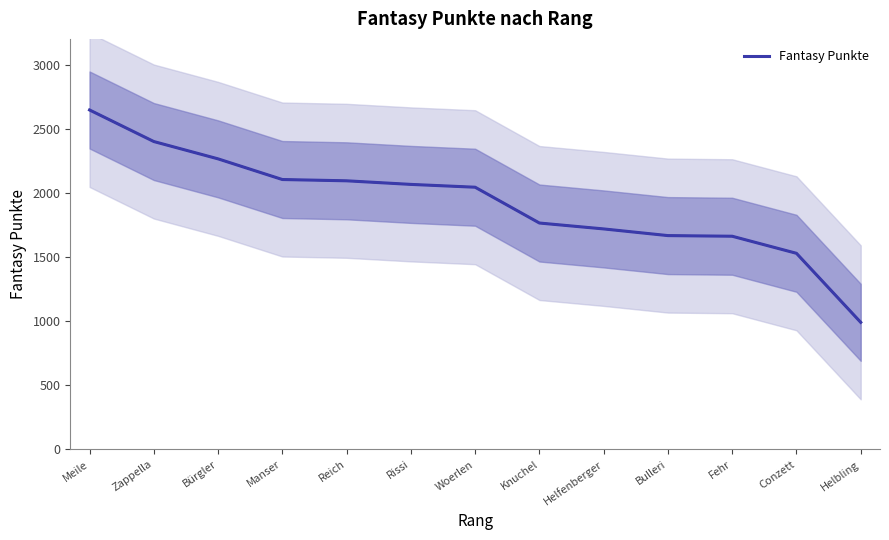

True or false: the data shows 2044 at Woerlen.

True